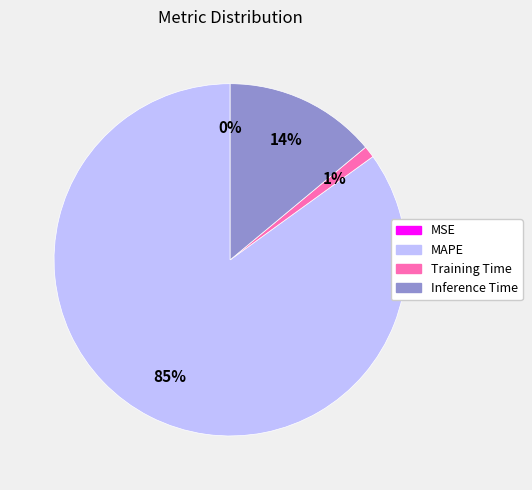

What is the largest slice in the pie chart?

MAPE